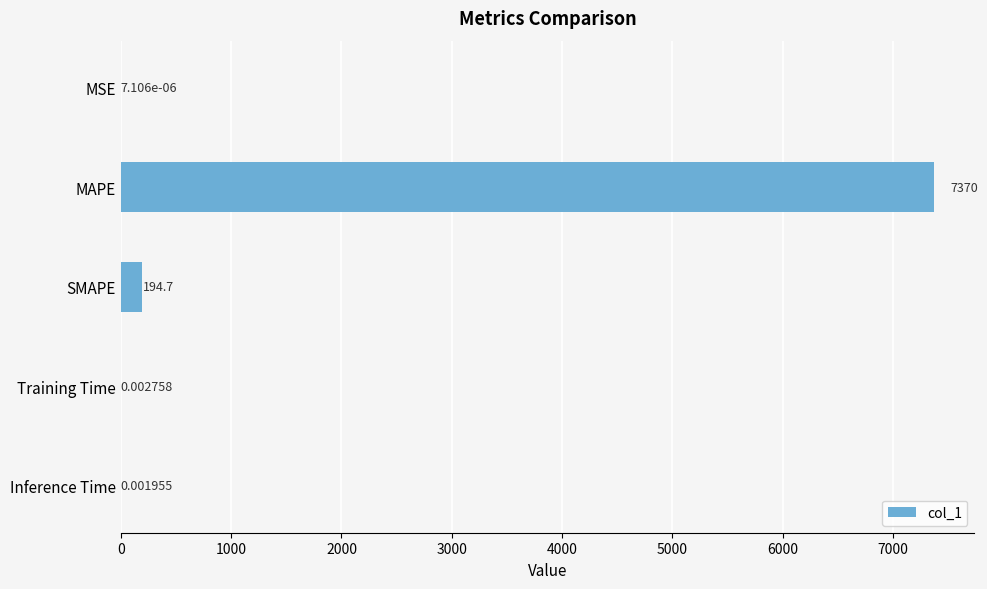

Are the bars horizontal?

Yes